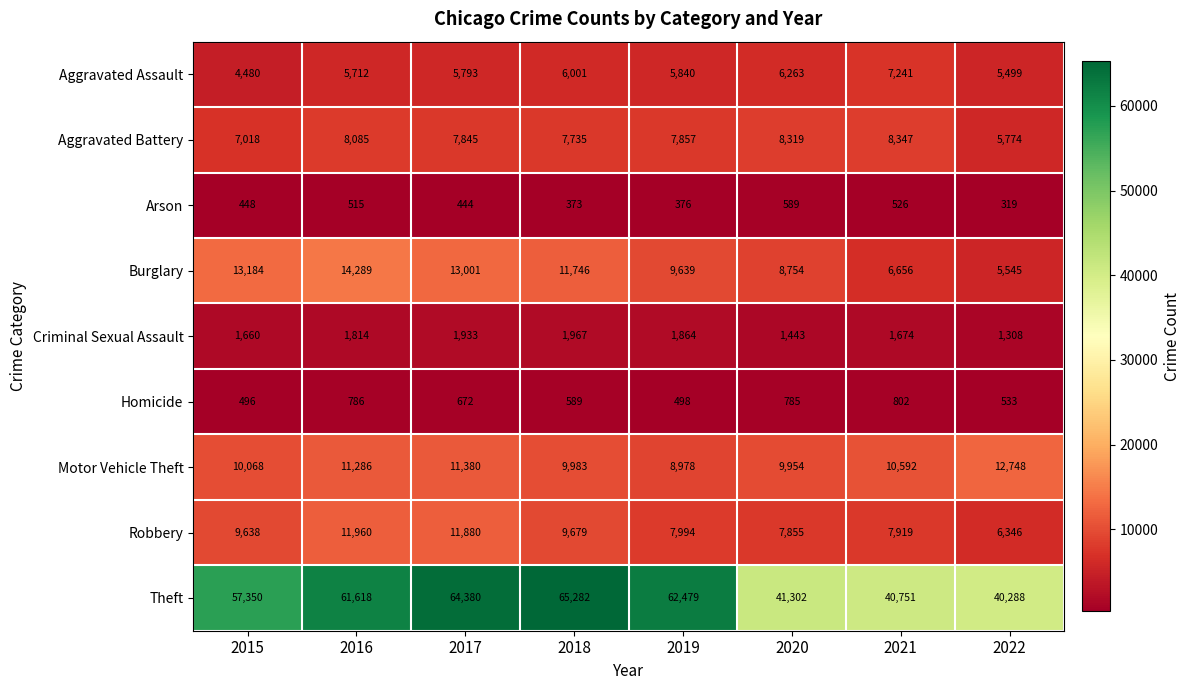

The value of Motor Vehicle Theft at 2020 is 9954. True or false?

True